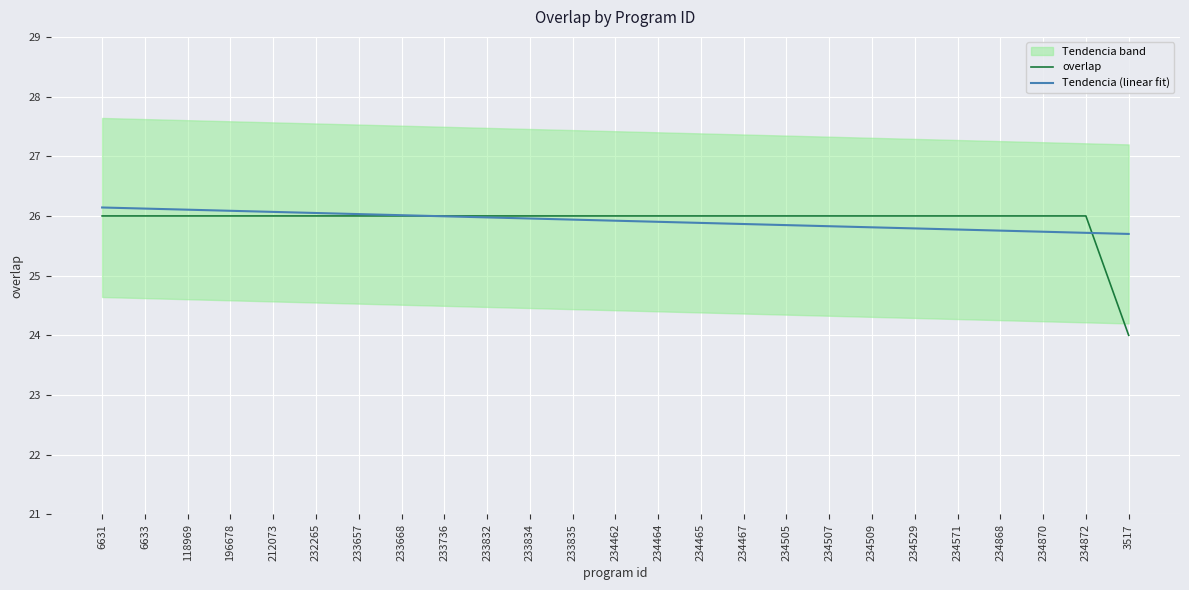

Reading right to left, extract all data points from this chart.

overlap: 24.0	26.0	26.0	26.0	26.0	26.0	26.0	26.0	26.0	26.0	26.0	26.0	26.0	26.0	26.0	26.0	26.0	26.0	26.0	26.0	26.0	26.0	26.0	26.0	26.0
Tendencia (linear fit): 25.7	25.7	25.7	25.8	25.8	25.8	25.8	25.8	25.8	25.9	25.9	25.9	25.9	25.9	26.0	26.0	26.0	26.0	26.0	26.0	26.1	26.1	26.1	26.1	26.1